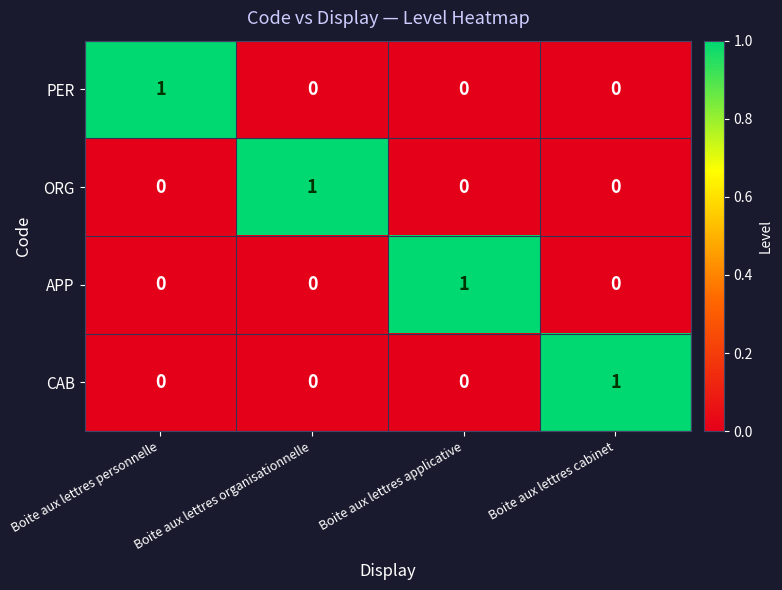

The value of ORG at Boite aux lettres applicative is 0. True or false?

True